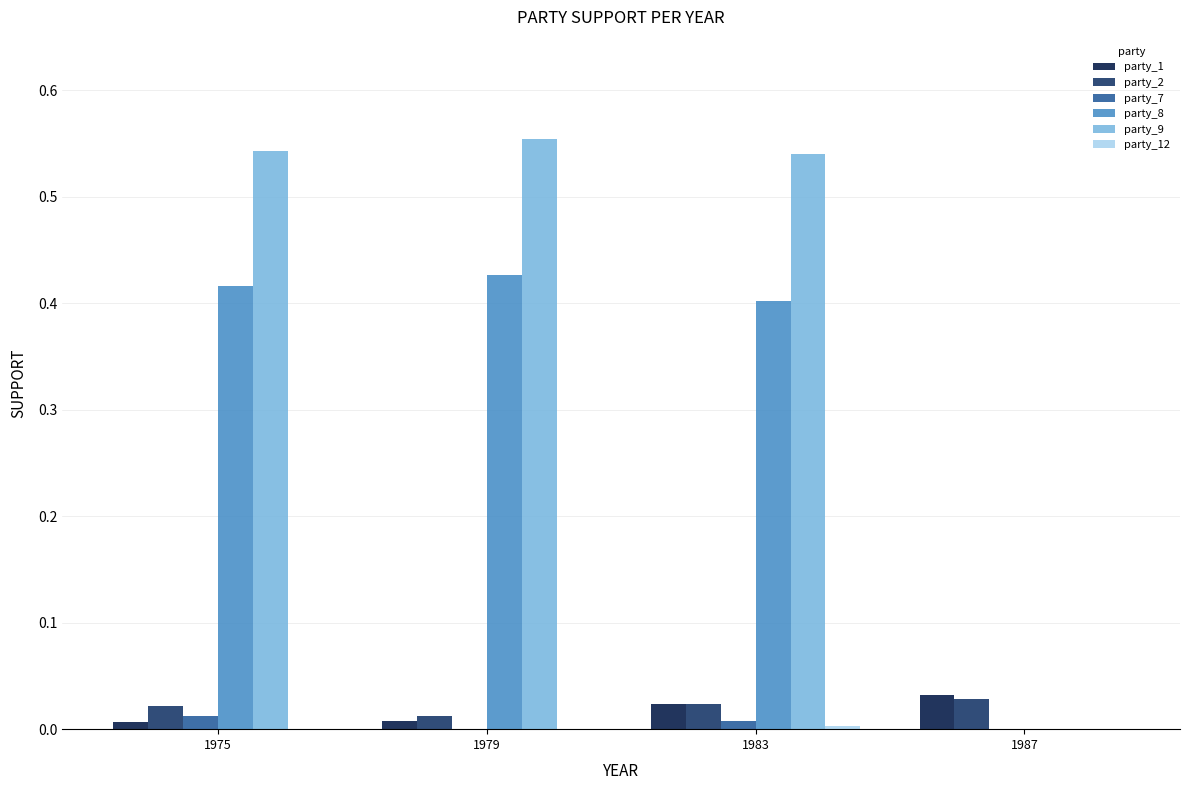

Where is party_2 nearest to the value 0?

1979